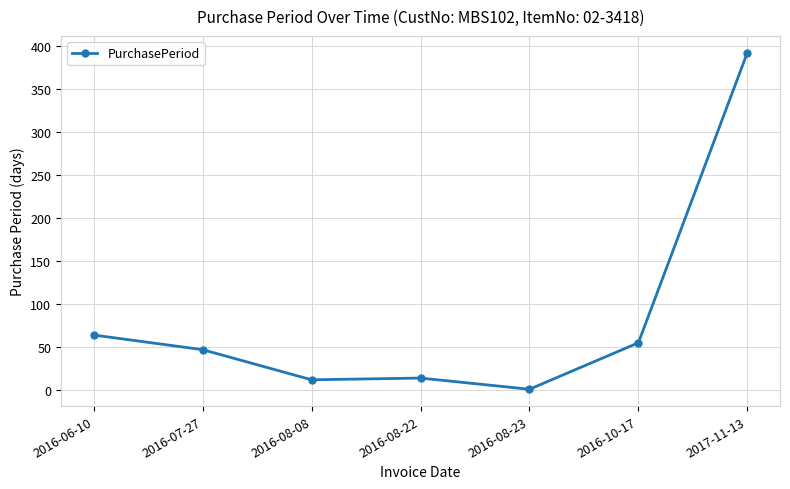

Which has a higher value, 2016-07-27 or 2016-06-10?

2016-06-10